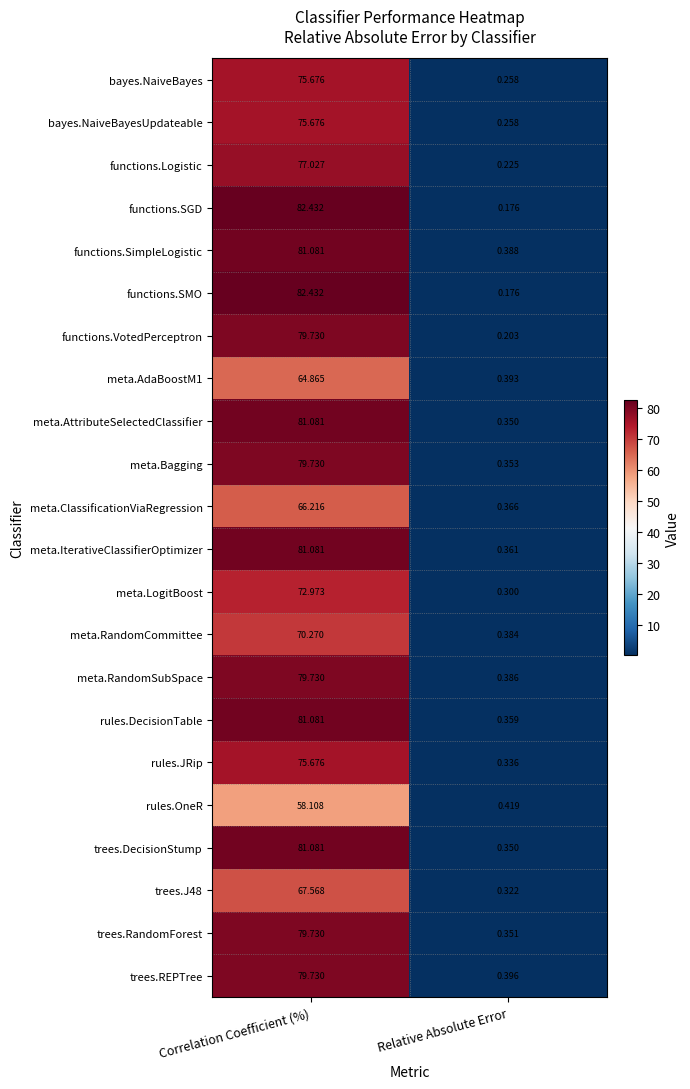

What is the spread (max minus min) of values at Correlation Coefficient (%)?

24.3